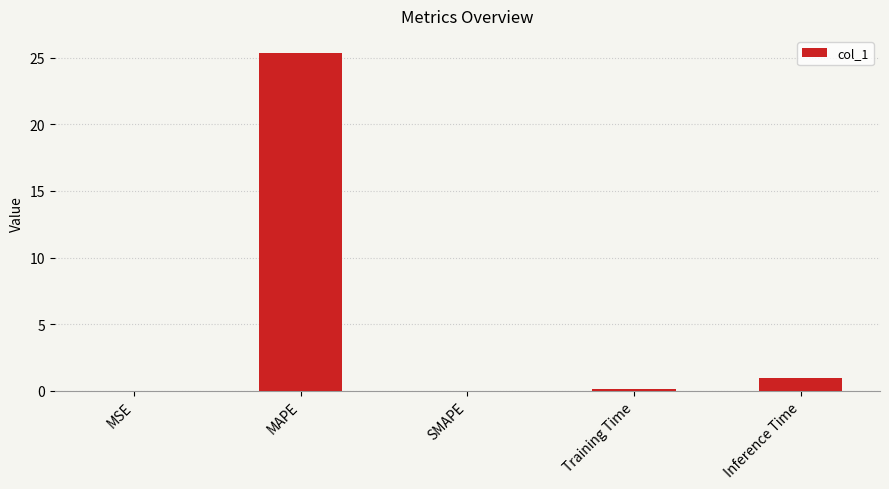

Which label corresponds to the largest value in the chart?

MAPE